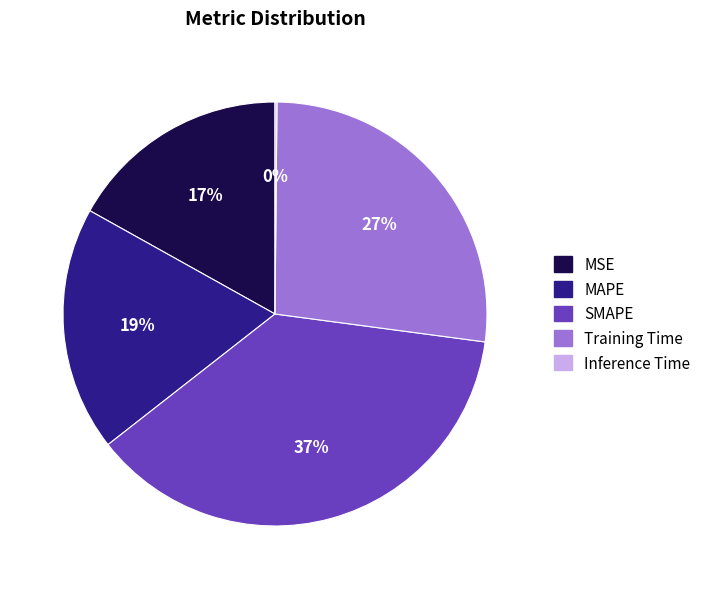

To the nearest percent, what is the average slice percentage?

20%